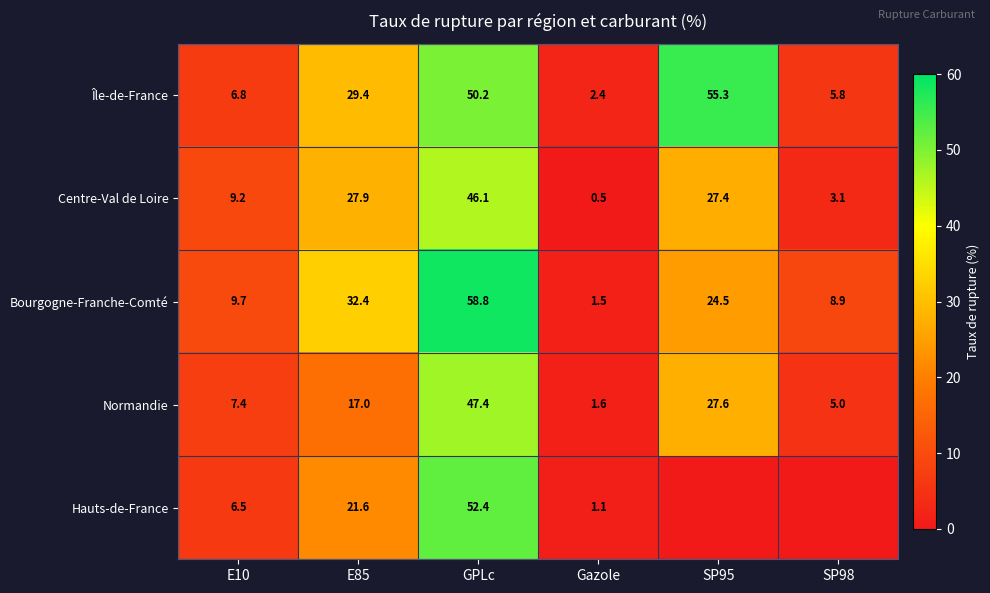

Where does the Bourgogne-Franche-Comté series first go above 24?

E85